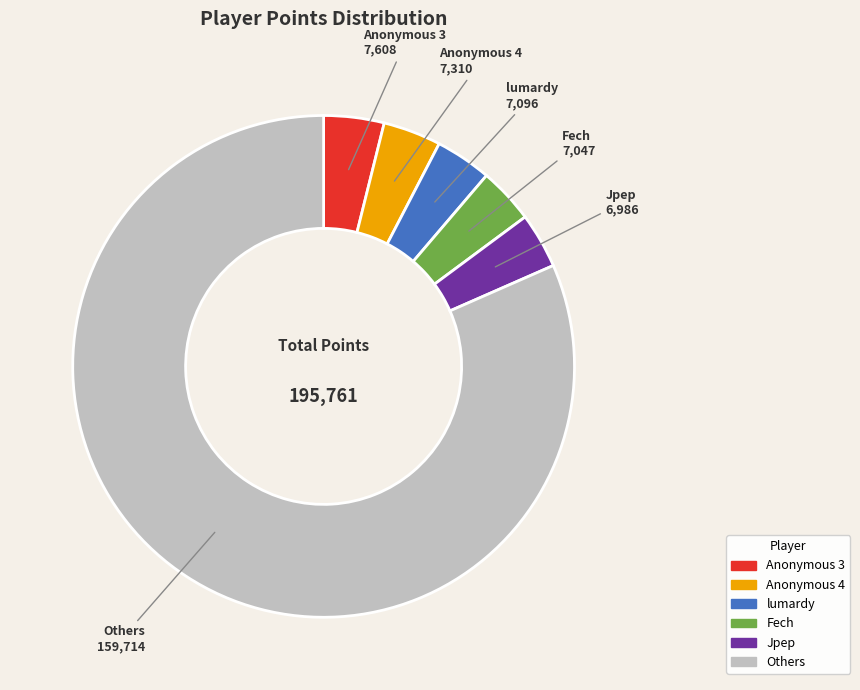

Is there any slice that represents more than half of the pie?

Yes